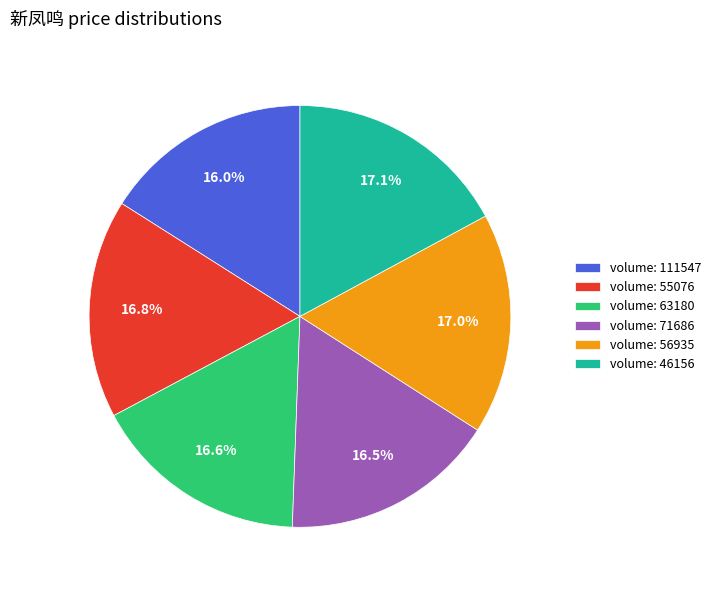

Approximately how many times larger is the value at volume: 46156 compared to volume: 63180?

1.0